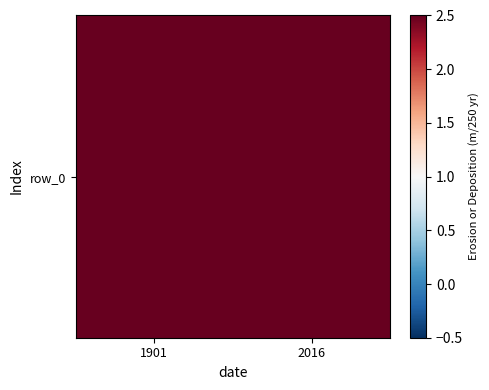

Where does the data first go above 17?

2016